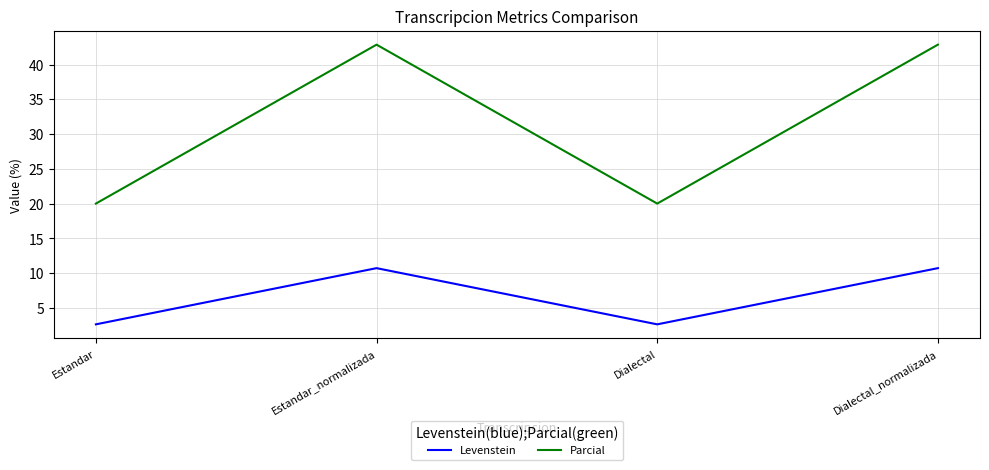

Where is the first local minimum for Parcial?

Dialectal